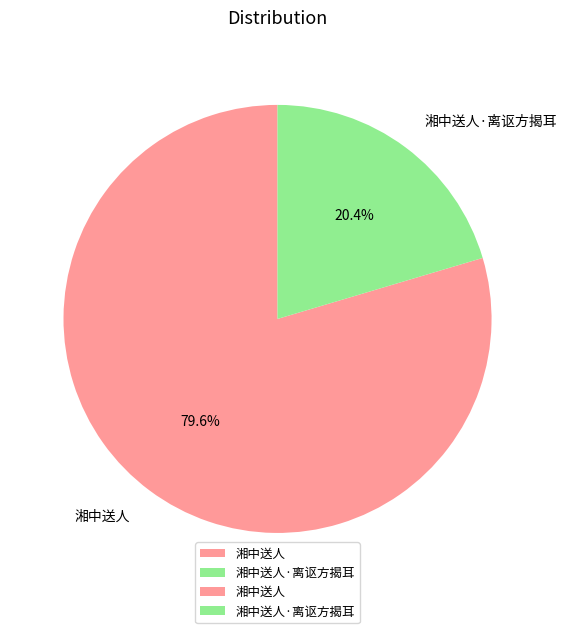

Between 湘中送人·离讴方揭耳 and 湘中送人, which is larger?

湘中送人